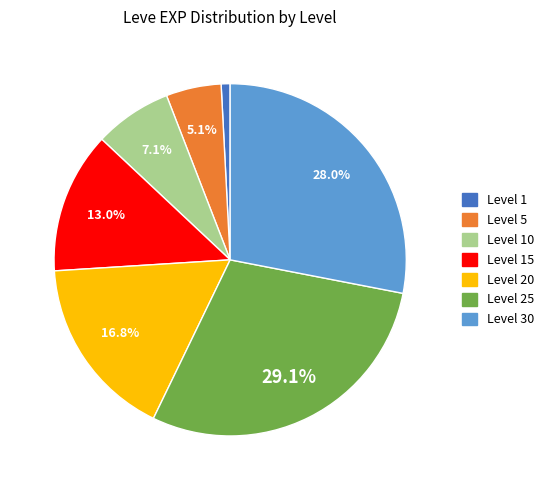

What portion of the pie excludes Level 25?

70.9%